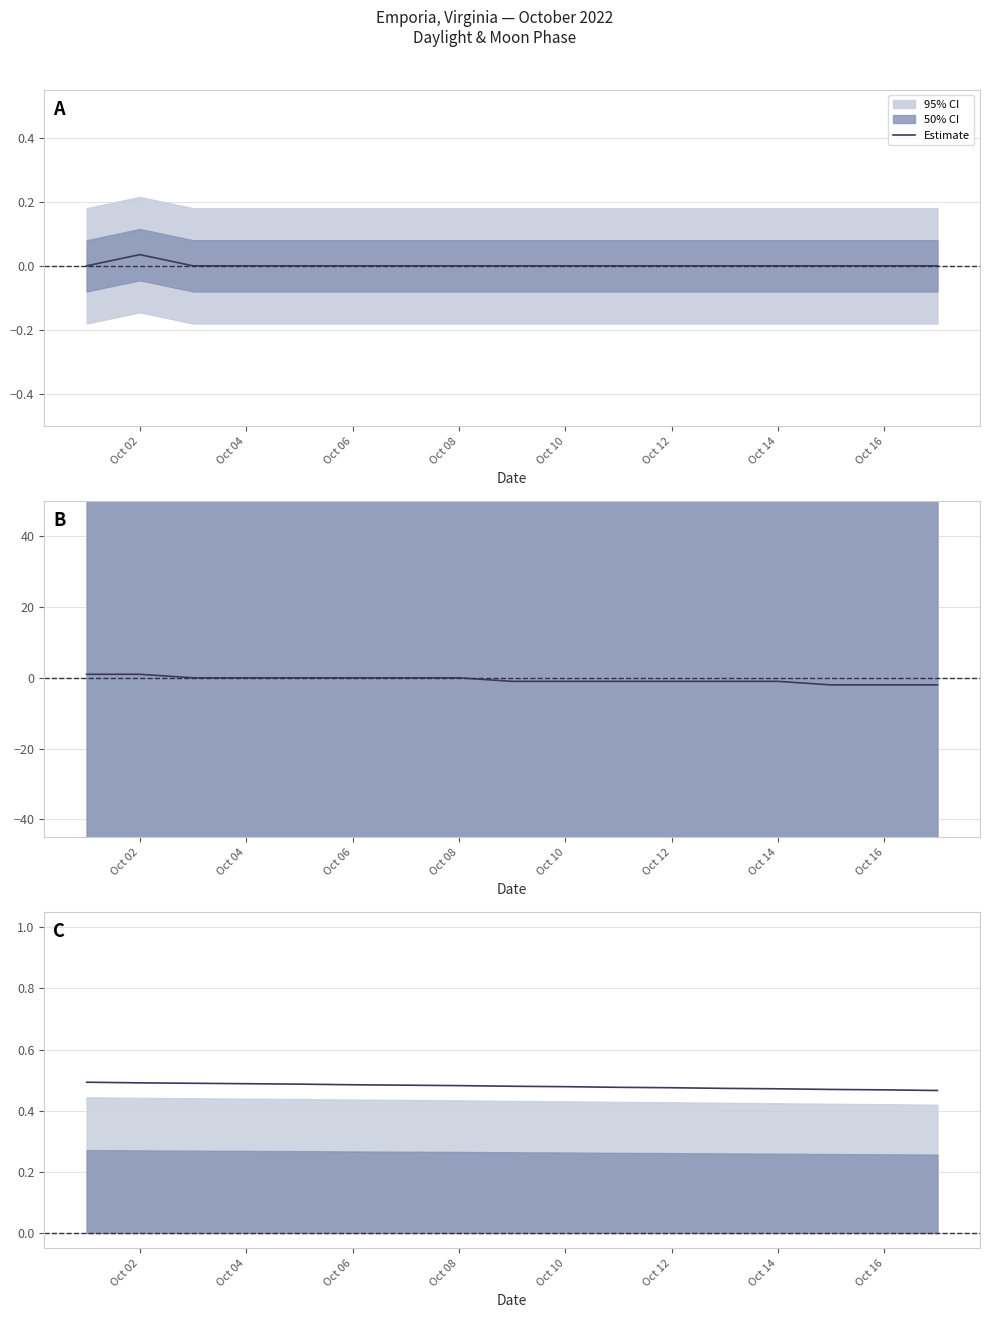

How many values are between 0 and 1?

17